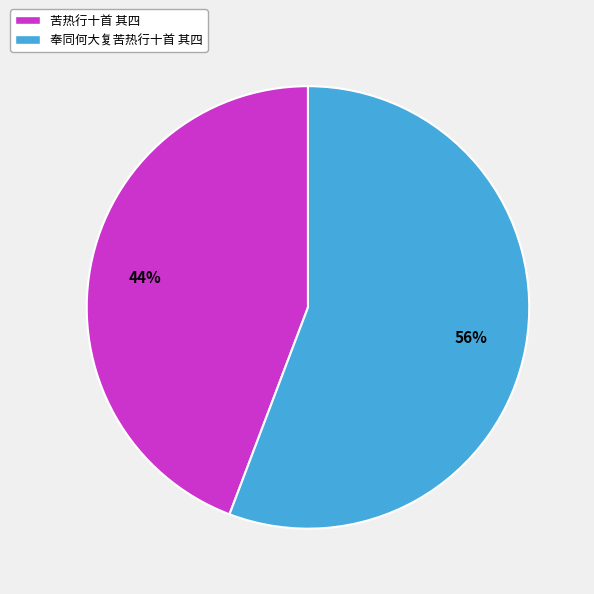

What is the largest slice in the pie chart?

奉同何大复苦热行十首 其四